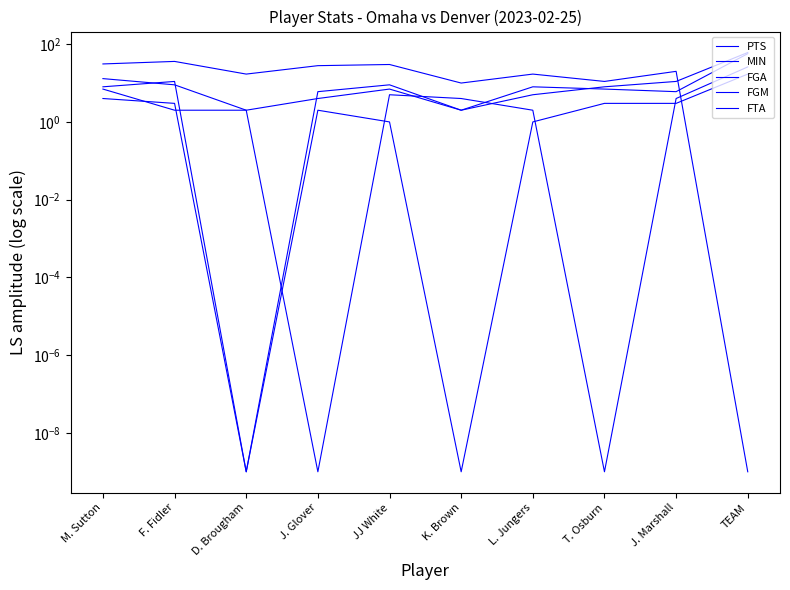

Which series ends up on top after the final intersection of FTA and FGM?

FTA